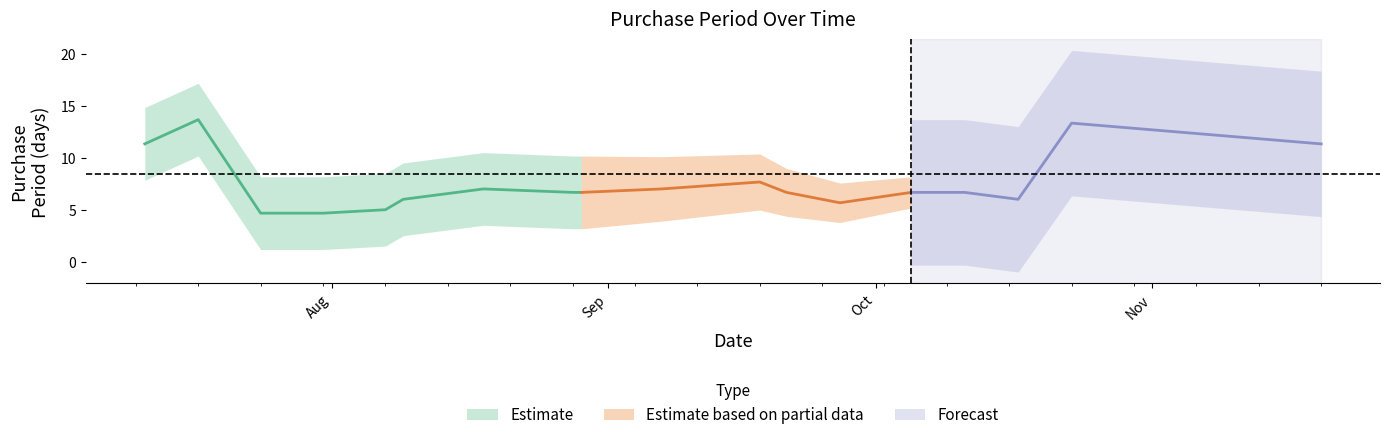

At which category does the chart reach its peak across all series?

2017-07-11